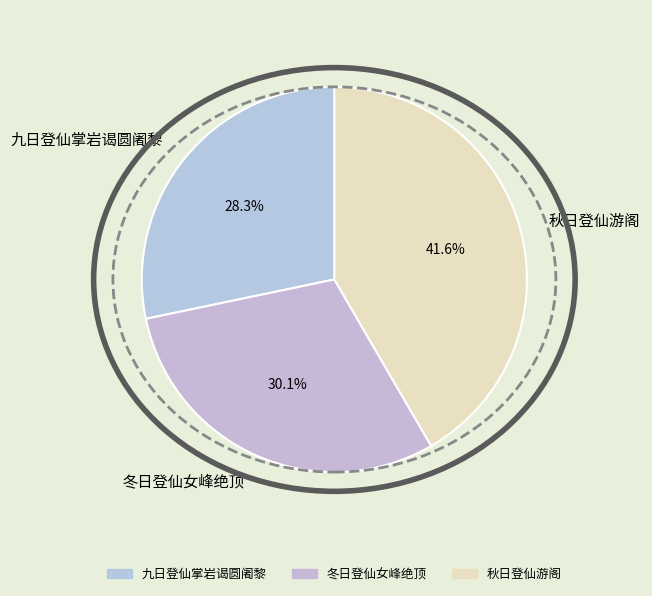

Count the number of slices in the pie.

3